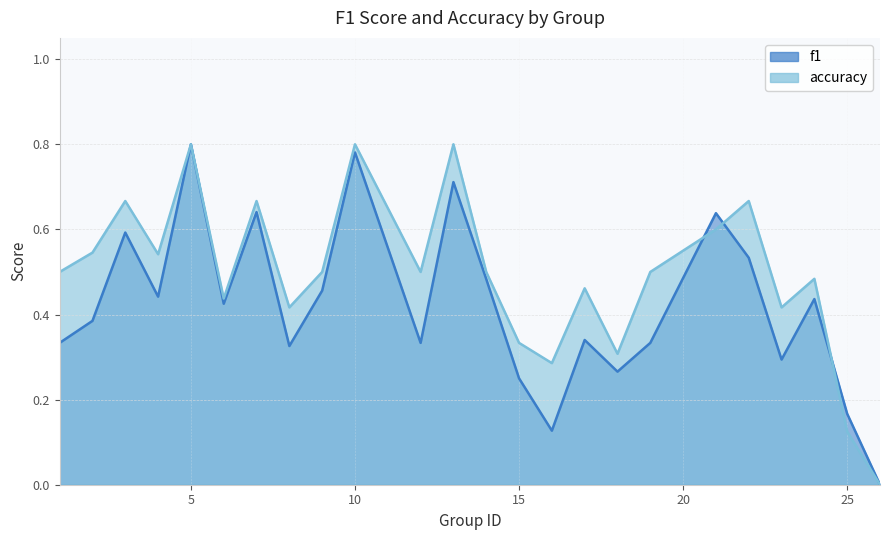

What is the difference between the accuracy values at 13 and 16?

0.5